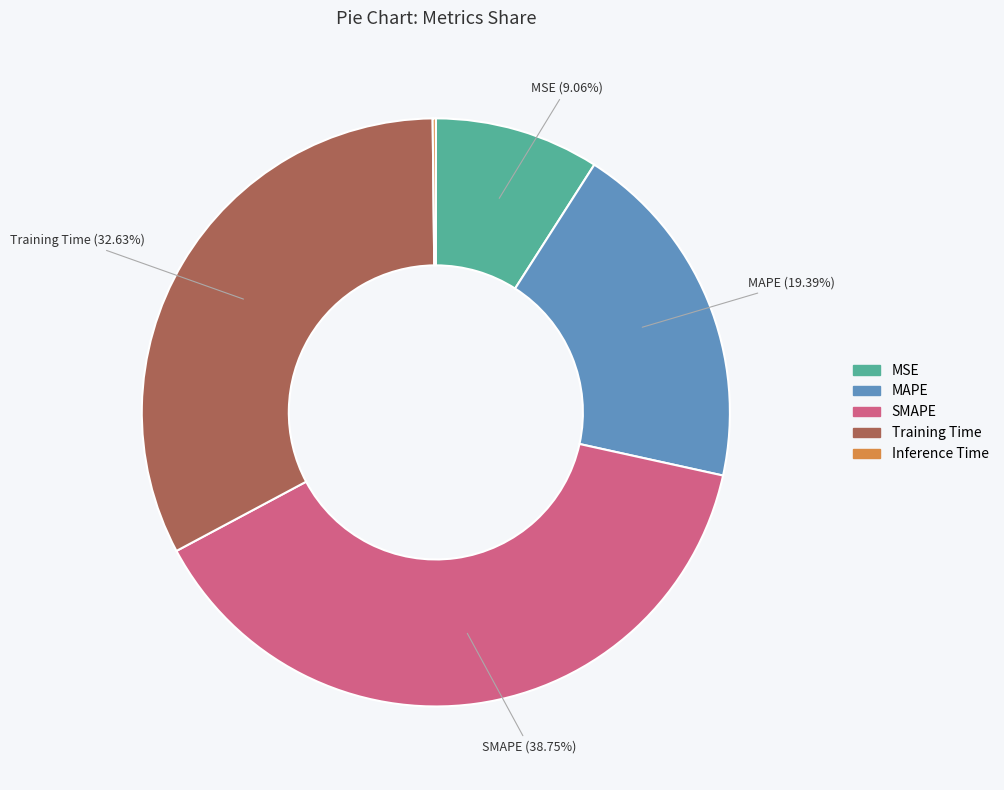

Which category has the biggest portion of the pie?

SMAPE